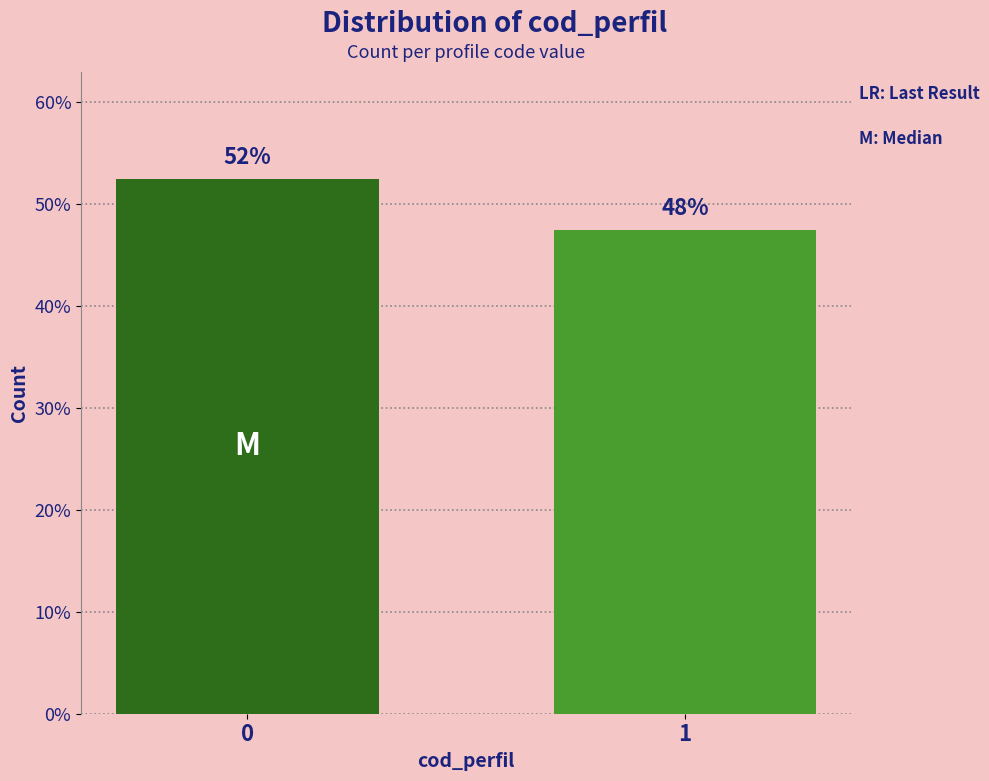

Are the bars horizontal?

No